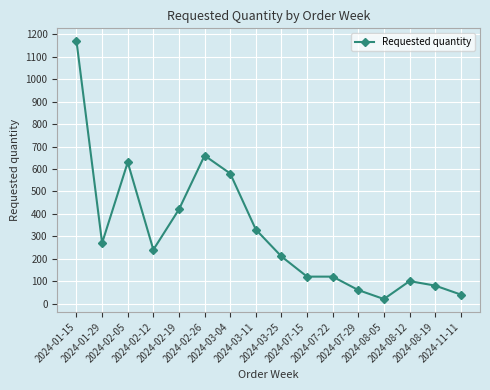

Reading right to left, extract all data points from this chart.

40	80	100	20	60	120	120	210	330	580	660	420	240	630	270	1170